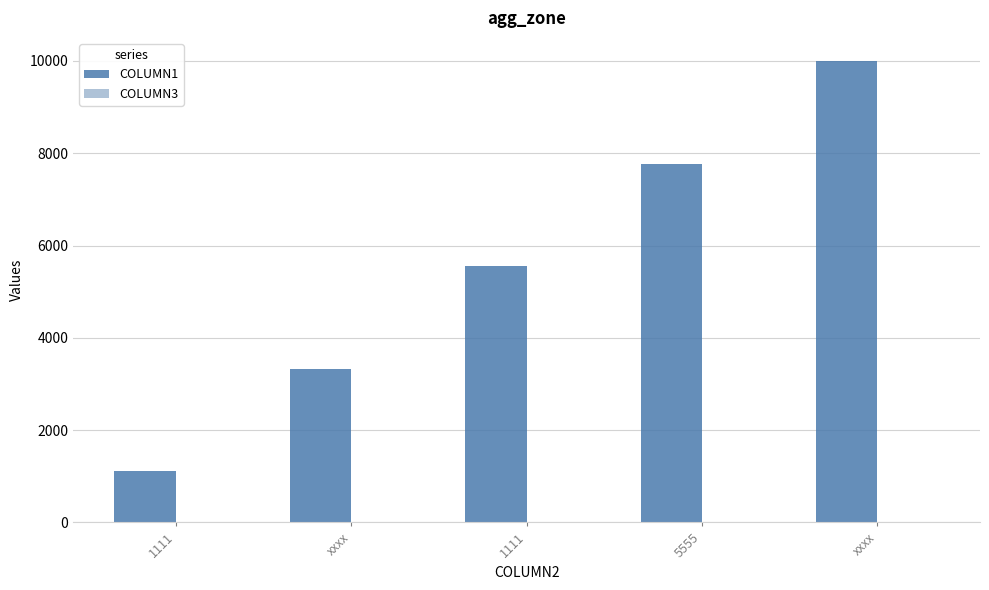

At how many categories does at least one series exceed 9452?

1